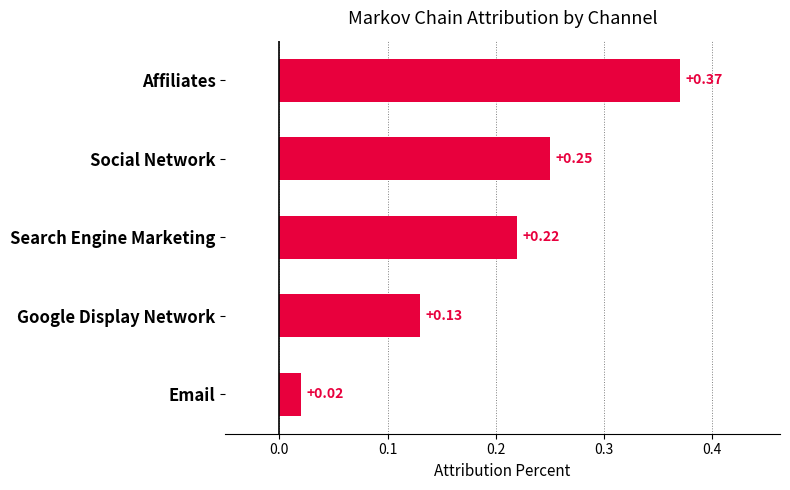

List the labels in order of value, smallest first.

Email, Google Display Network, Search Engine Marketing, Social Network, Affiliates